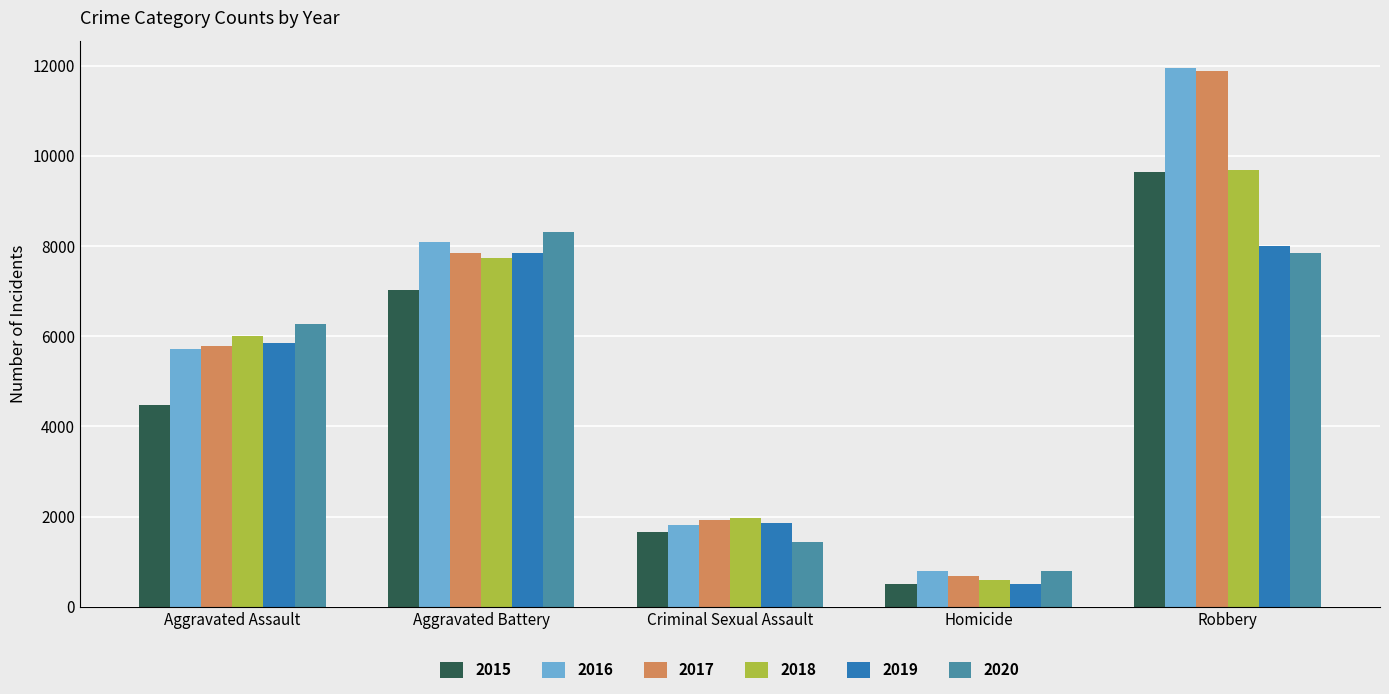

What is the smallest value displayed?

496